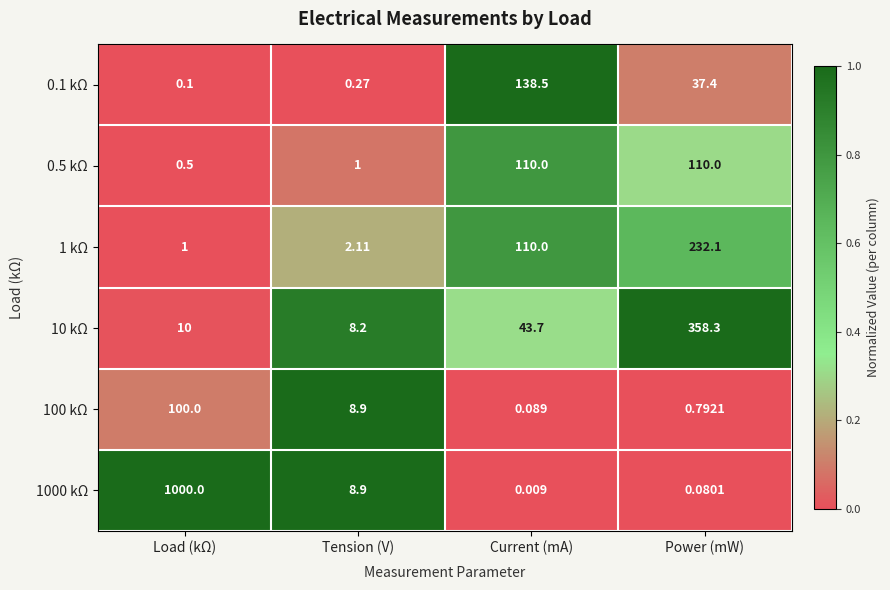

Between Tension (V) and Current (mA), which series saw the biggest shift?

0.1 kΩ